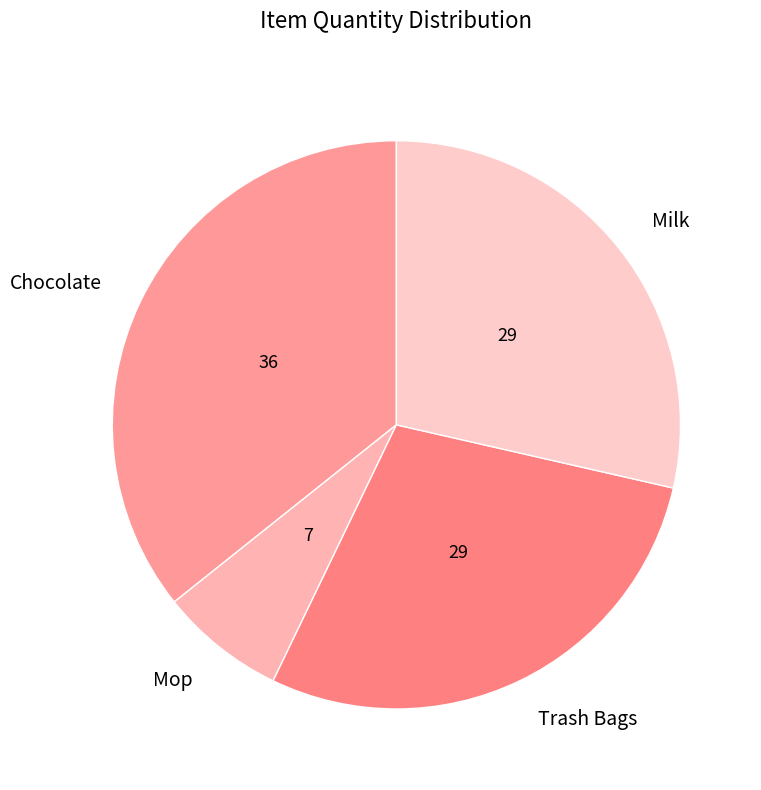

Is there a majority slice in this chart?

No